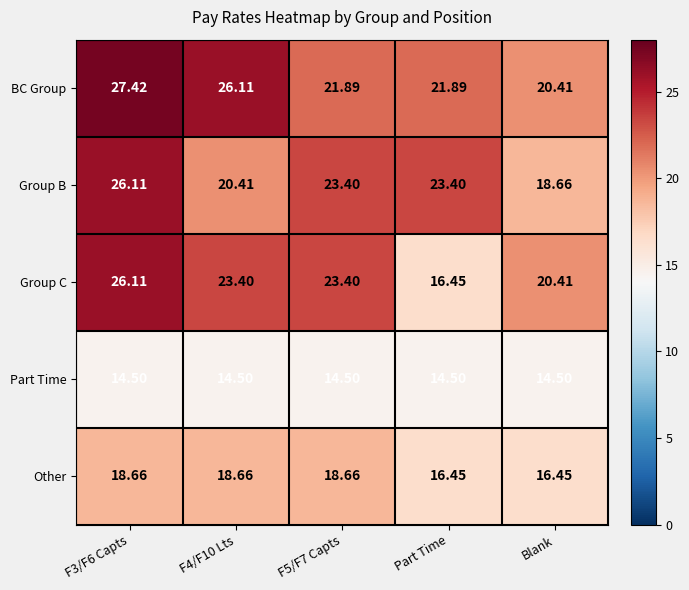

At which label does BC Group reach its minimum?

Blank